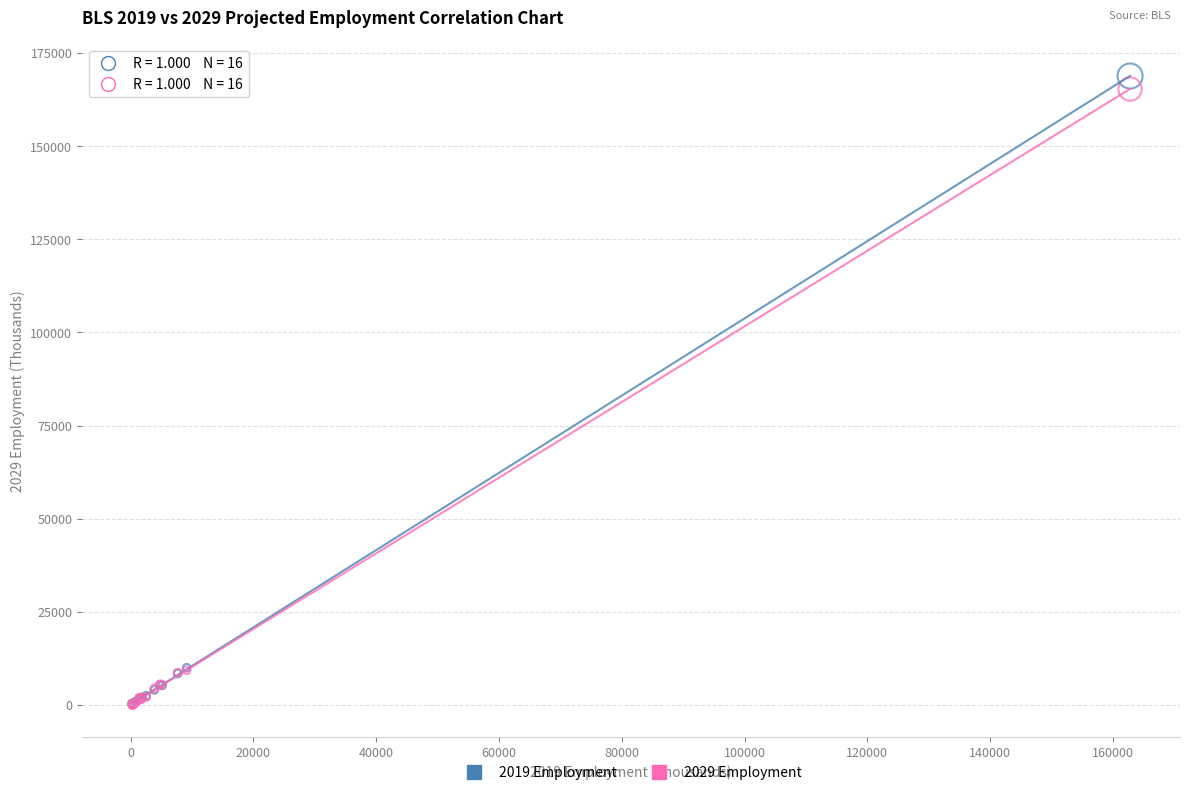

Which series reaches the maximum Y coordinate?

2019 Employment